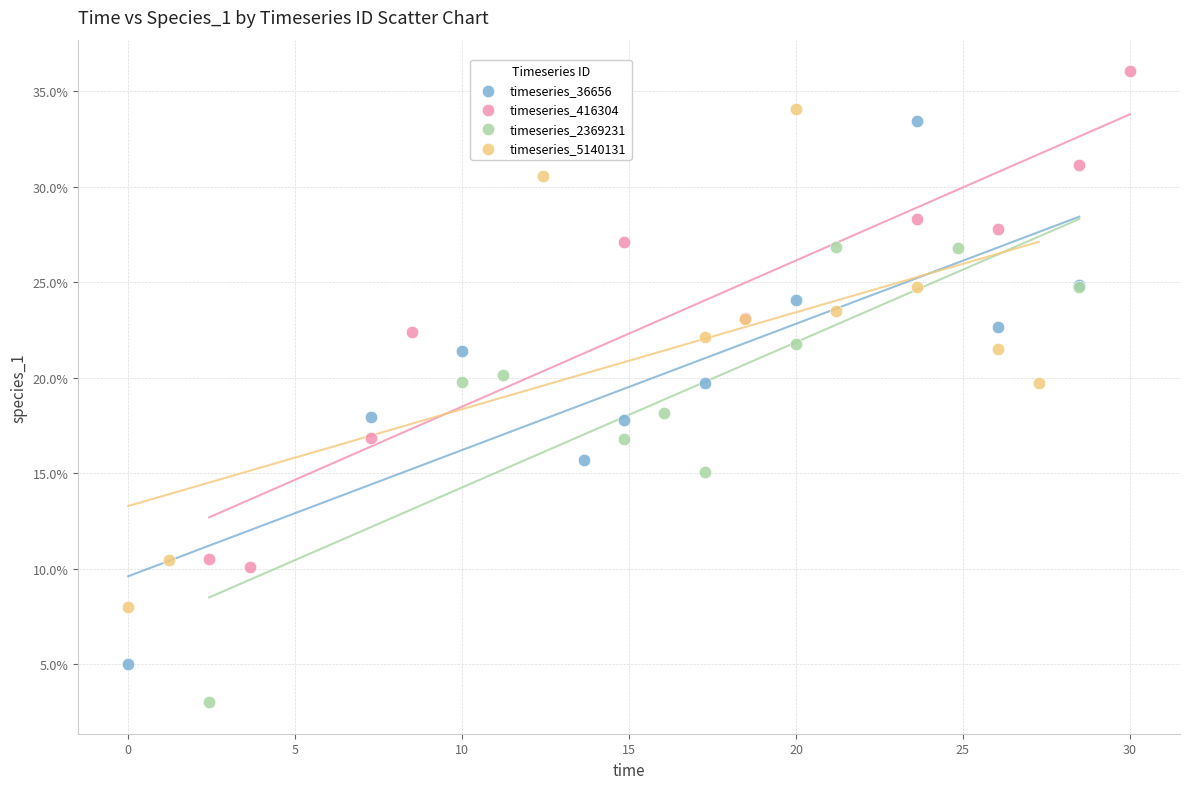

Which series reaches the maximum Y coordinate?

timeseries_416304